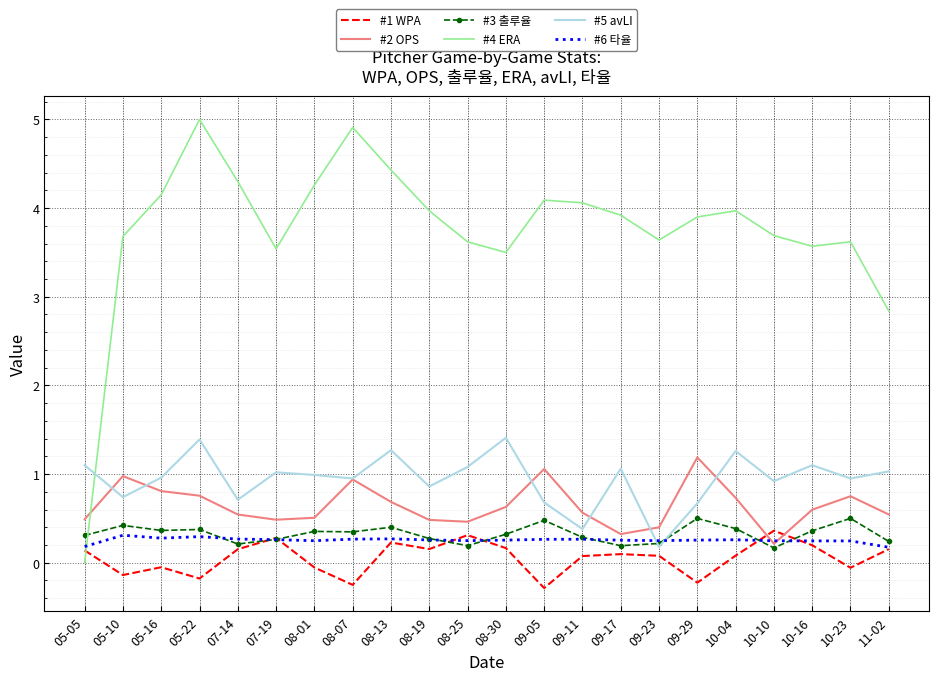

What is the approximate value of #1 WPA at 08-25?

0.3